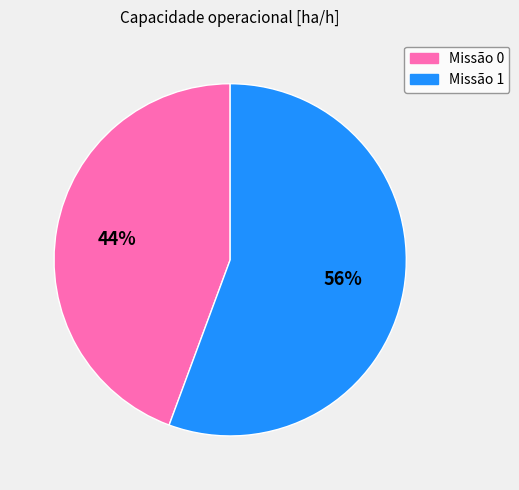

To the nearest percent, what is the average slice percentage?

50%